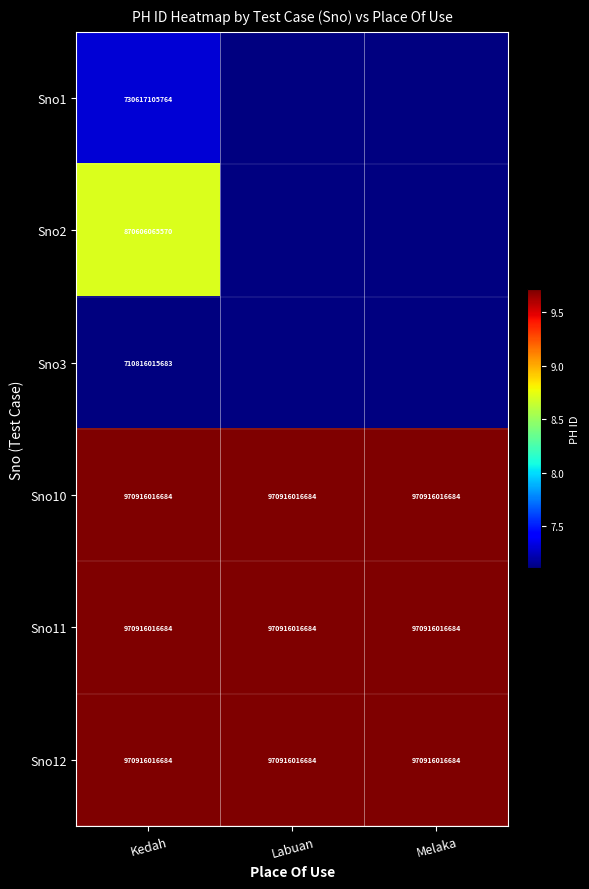

What is the approximate value of Sno10 at Labuan?

970916016684